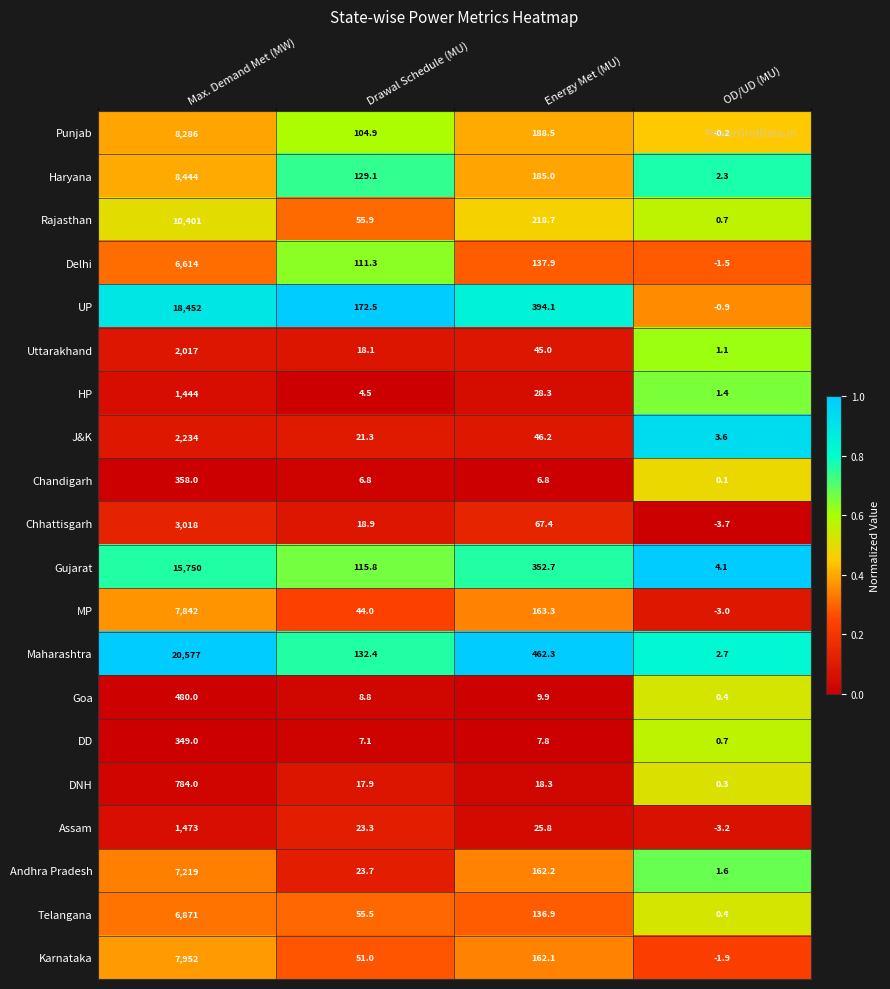

The Assam series shows 41.5 at Drawal Schedule (MU). True or false?

False